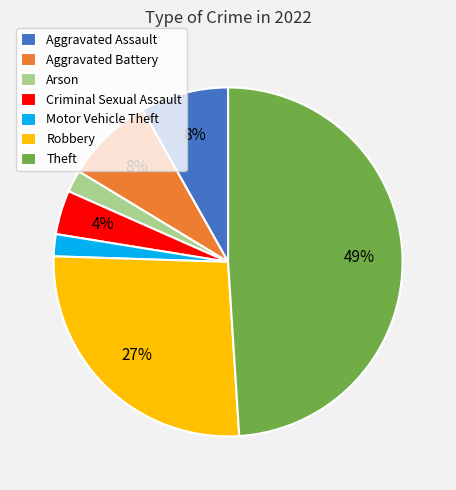

Between Aggravated Assault and Theft, which is larger?

Theft